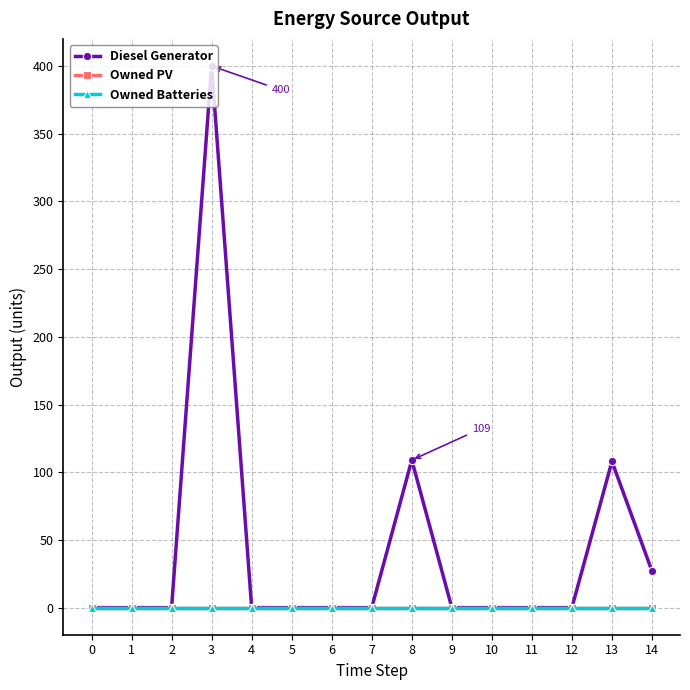

Is this an area chart (filled region under the line)?

No